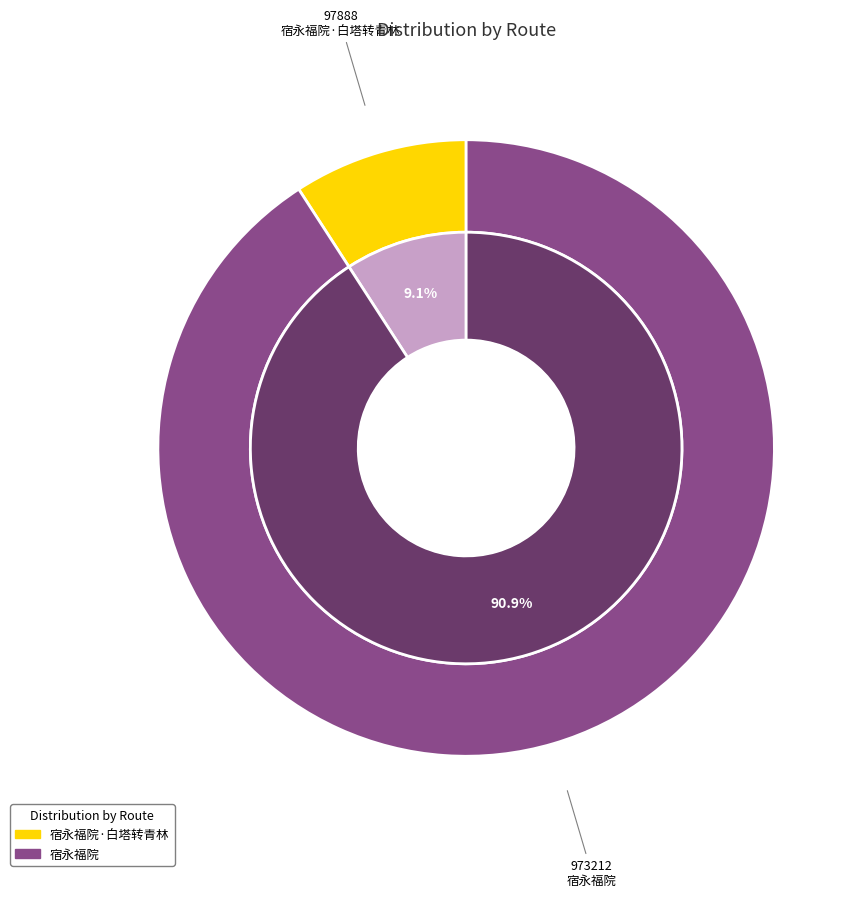

Which slice is the smallest?

宿永福院·白塔转青林